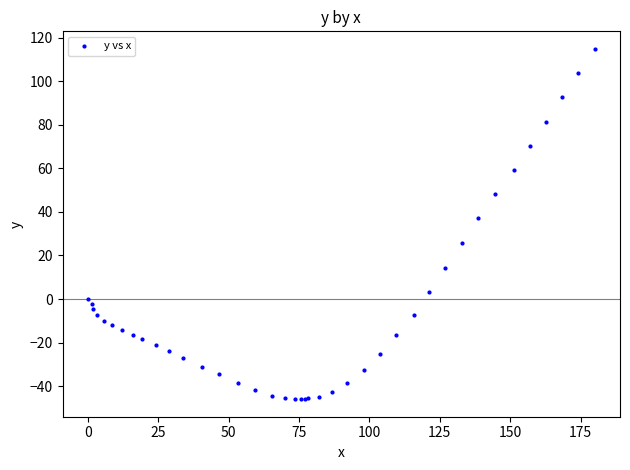

What Y value in the scatter plot is closest to 34?

37.1